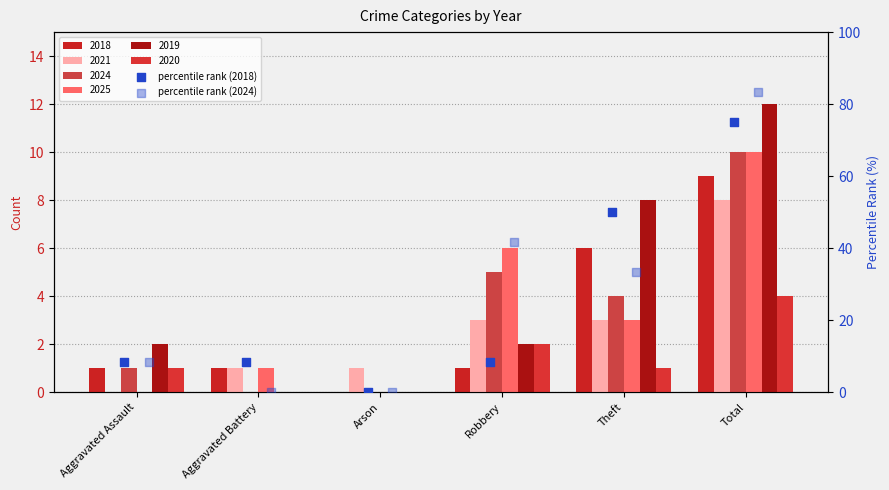

At which category is the sum across all series the highest?

Total